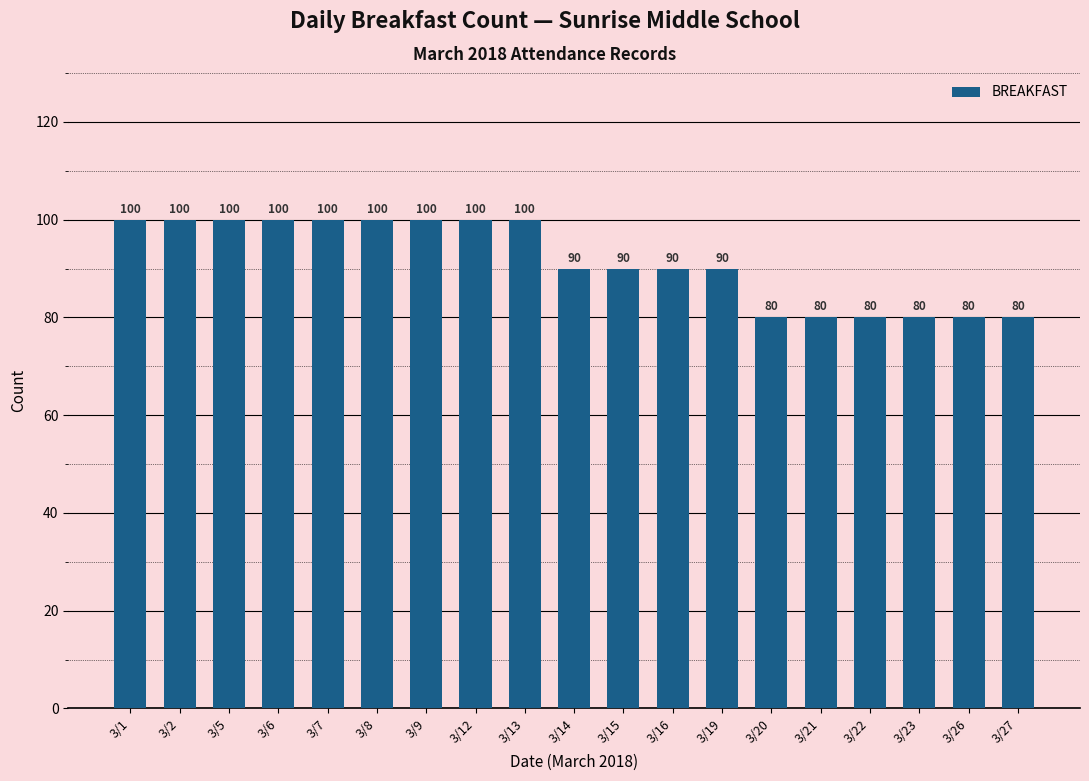

What is the difference between the maximum and second lowest values?

20